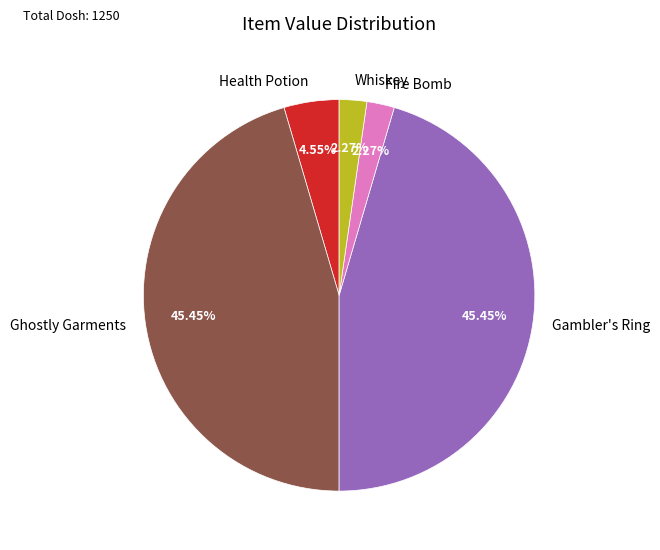

What percentage is NOT represented by Whiskey?

97.7%